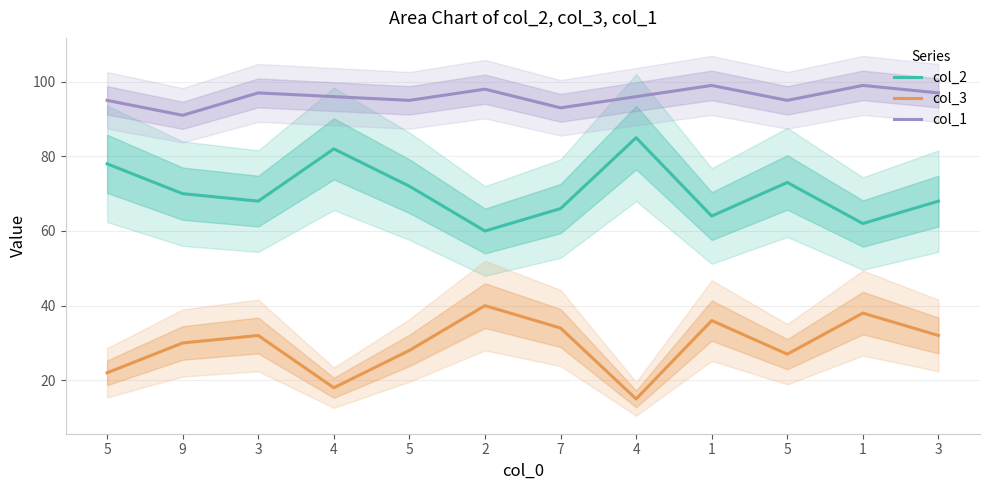

What are all the series names shown in the legend?

col_2, col_3, col_1